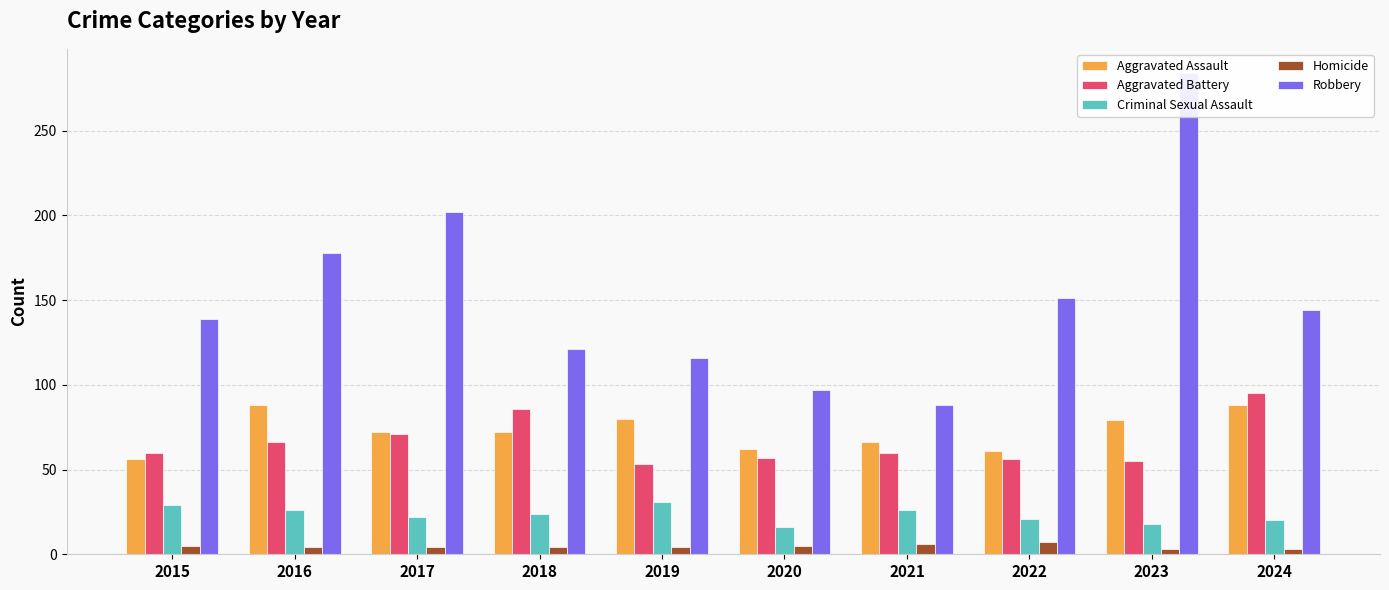

What is the value of the Aggravated Battery bar at the 5th from the left?

53